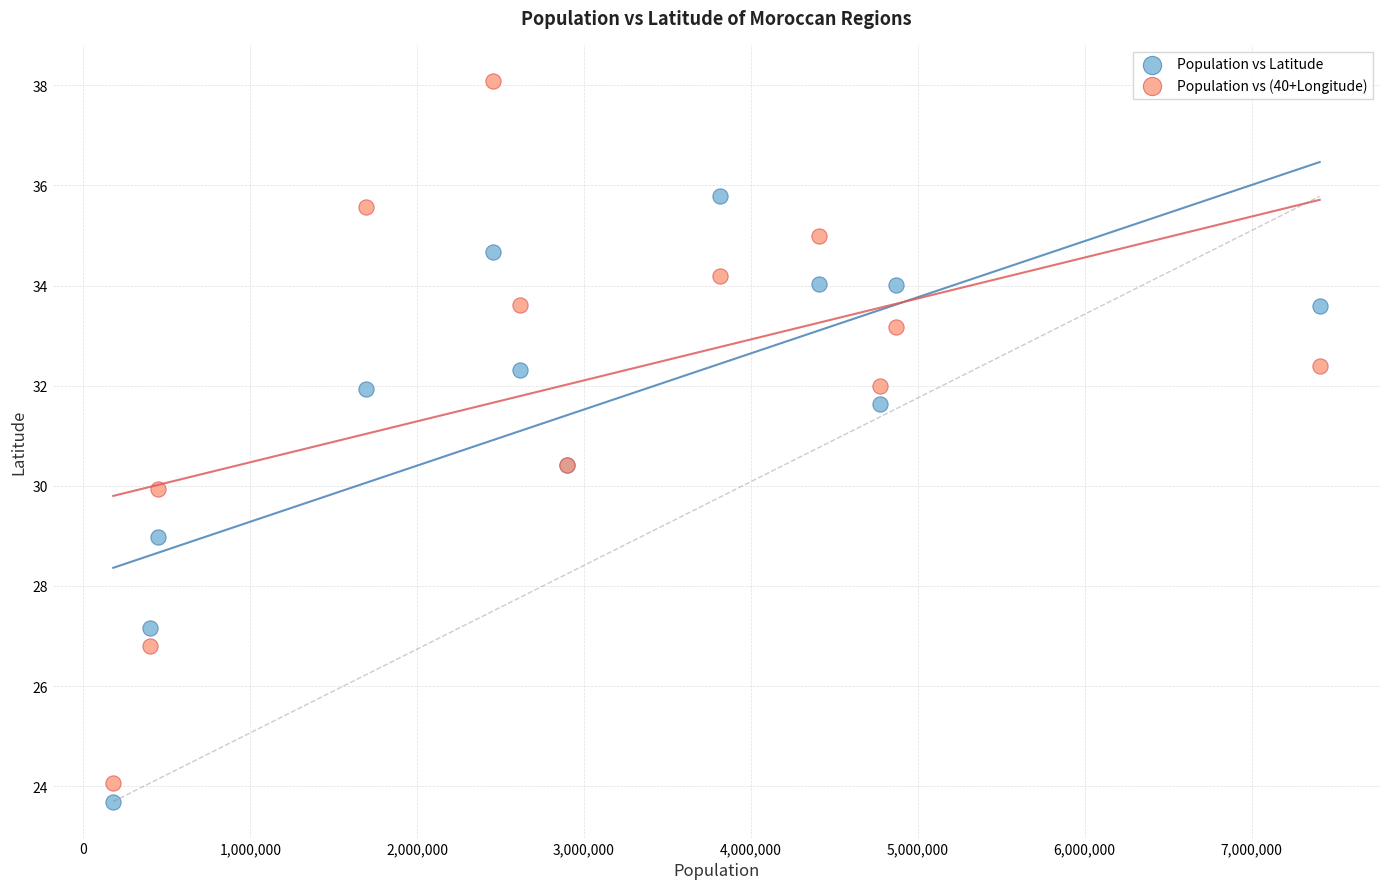

Which series has the widest spread of Y values?

Population vs (40+Longitude)